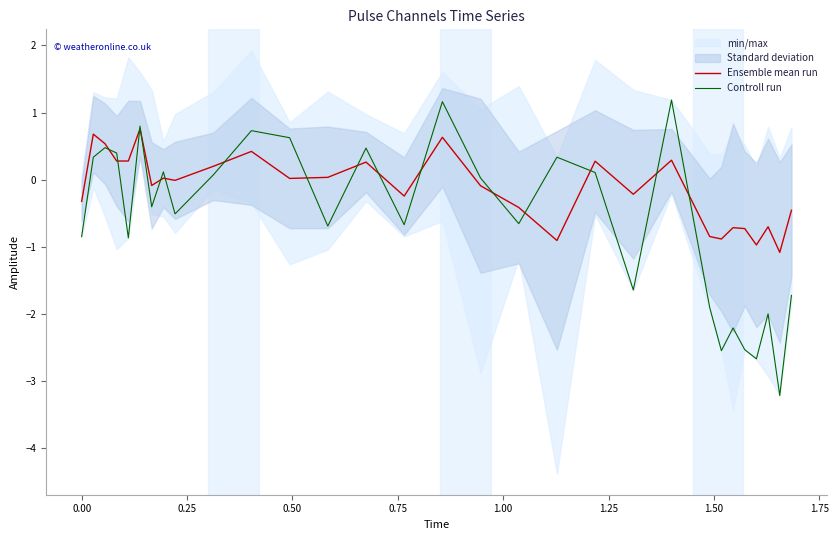

What is the minimum value for Controll run?

-3.2